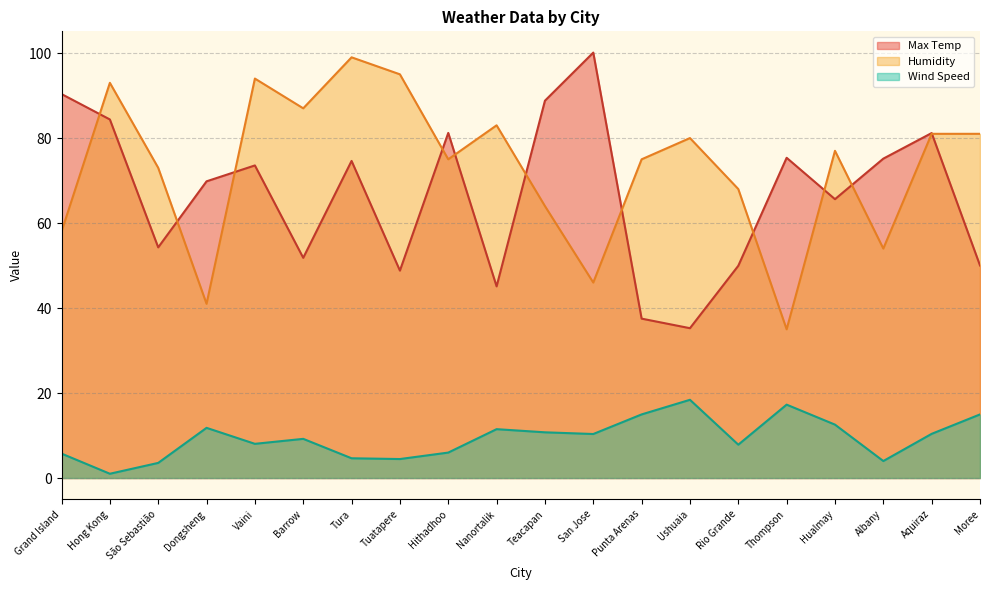

At which category is the sum across all series the highest?

Hong Kong